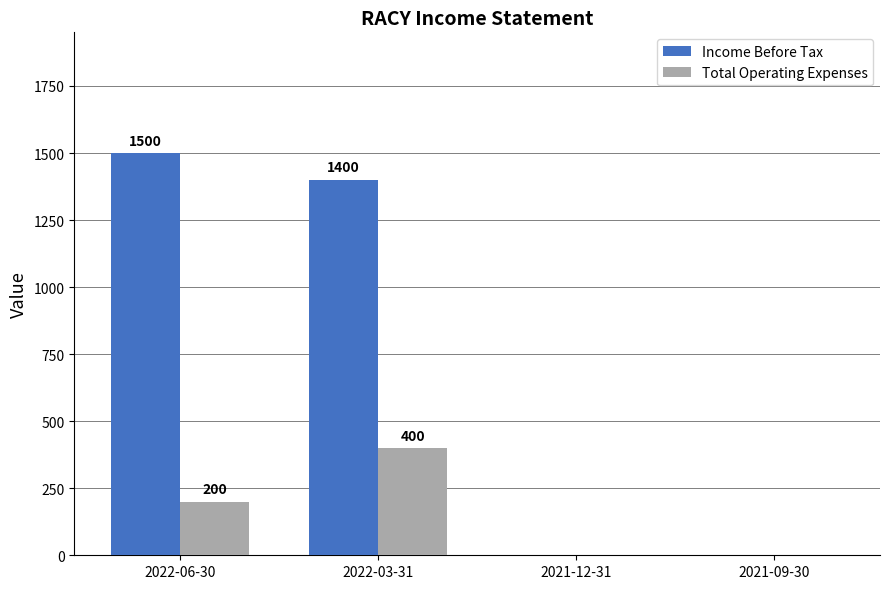

At which category is the sum across all series the highest?

2022-03-31